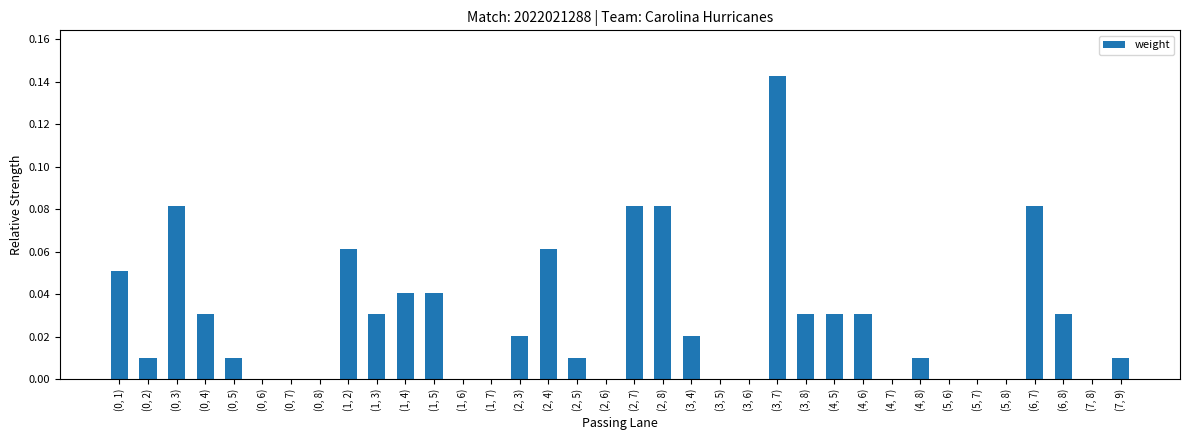

The value at (1, 7) is -0.1. True or false?

False